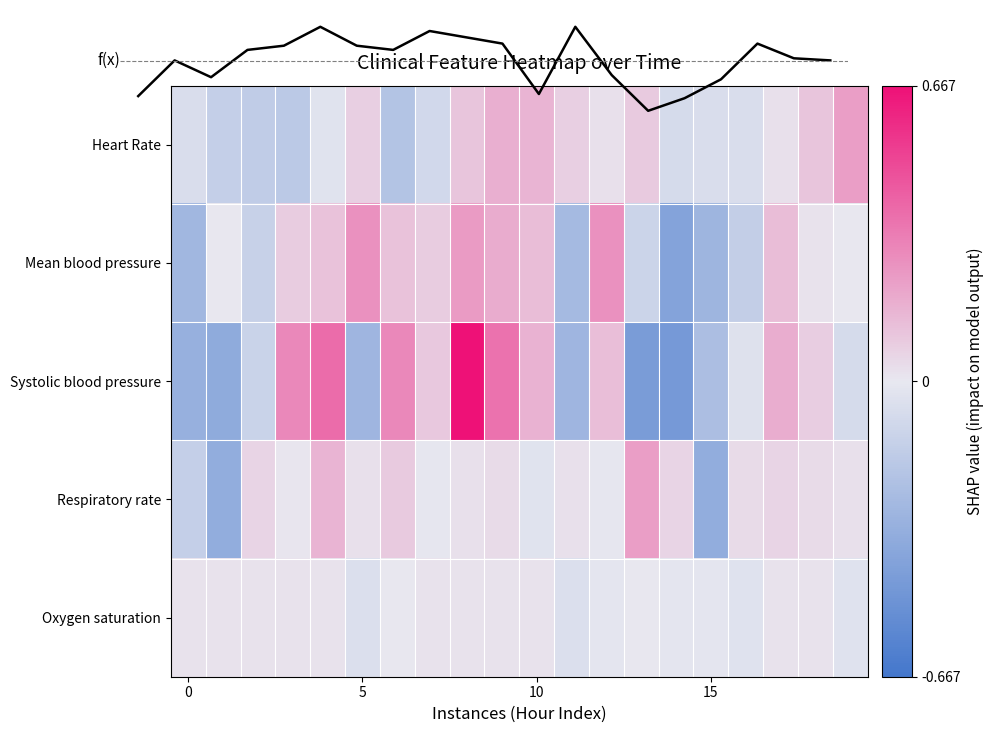

Which series has the largest range (max minus min)?

Systolic blood pressure